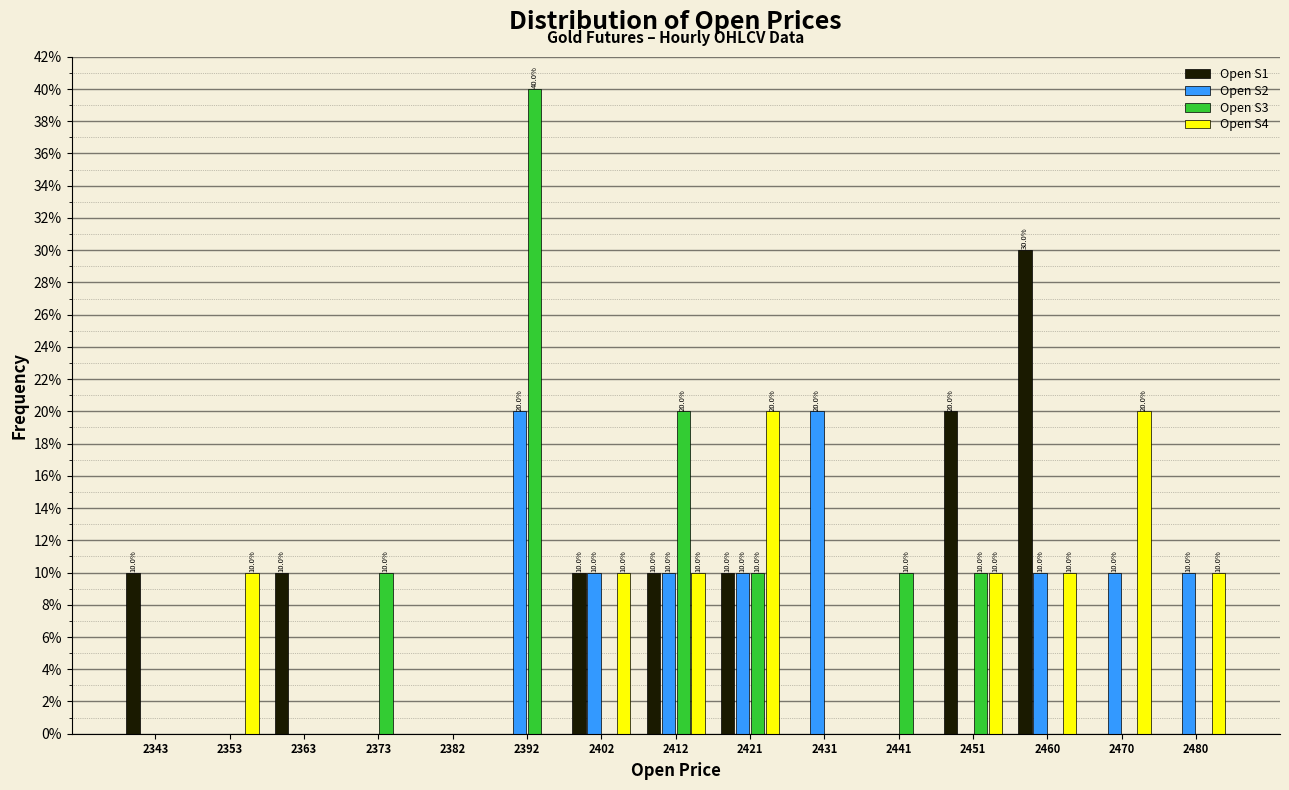

In the Open S3 series, which range on the x-axis has the tallest bar?

2388 to 2397